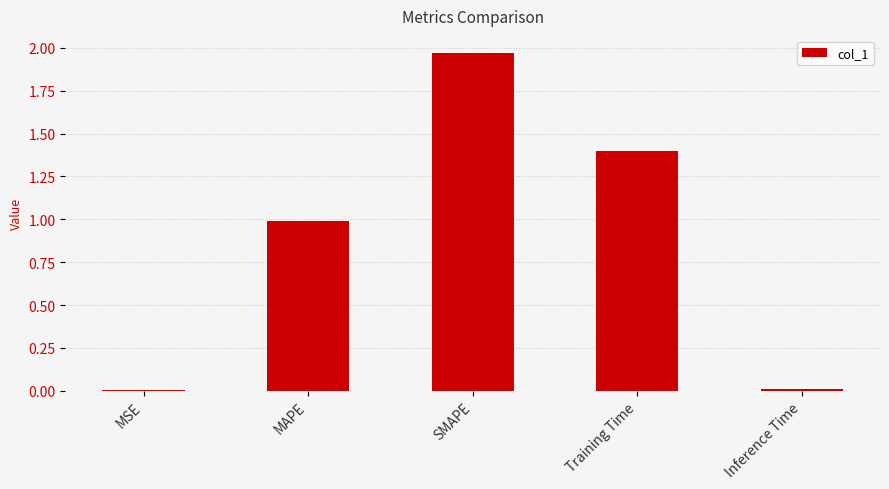

What is the approximate value at MAPE?

1.0